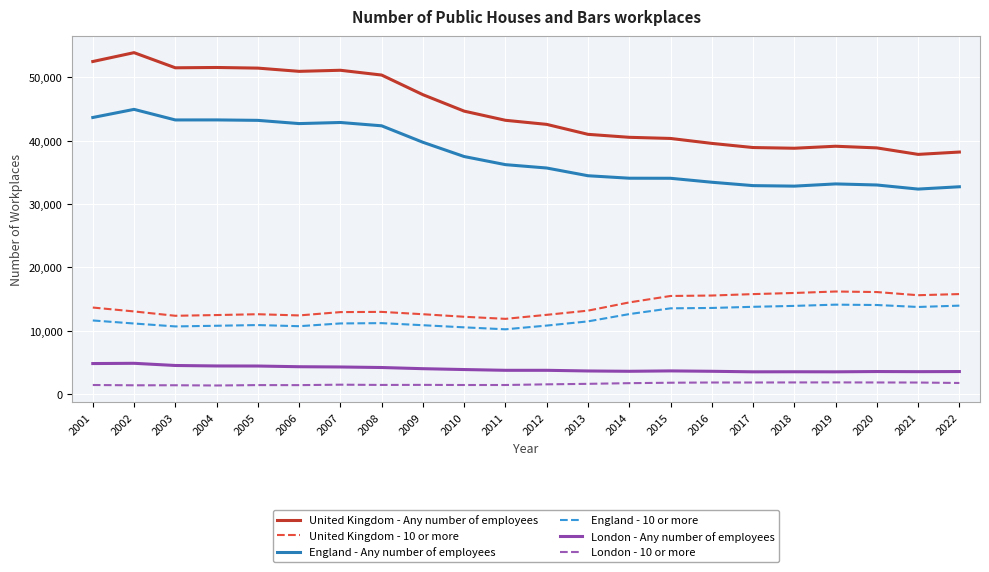

Count the number of categories in the chart.

22